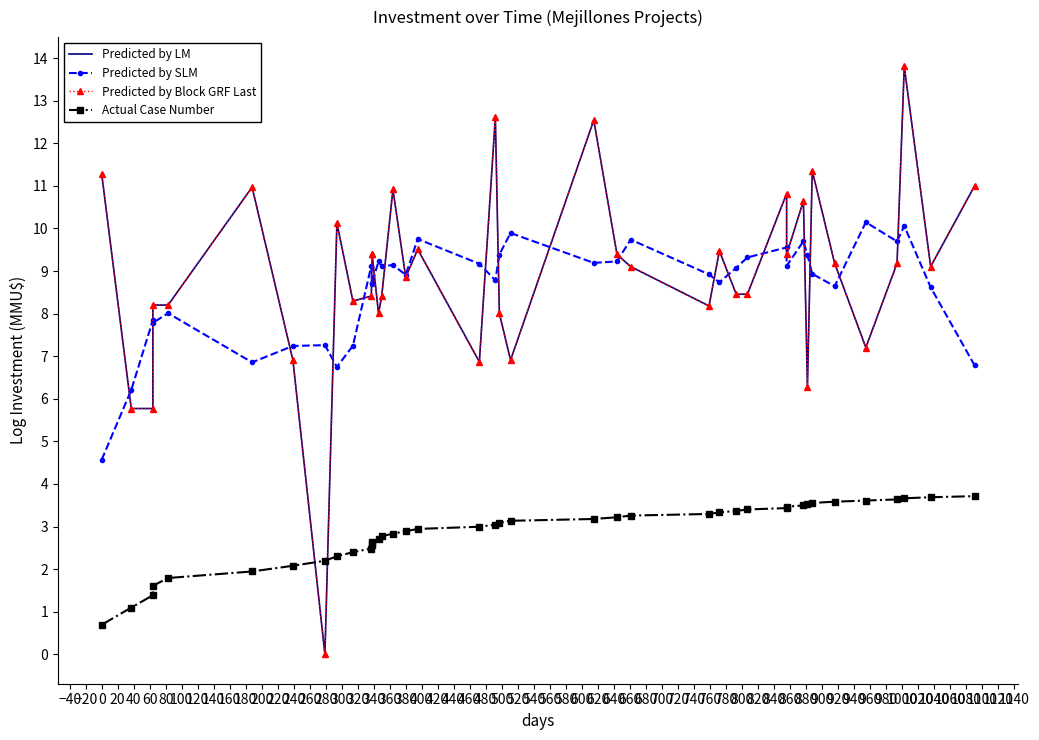

How many categories are shown in the chart?

40